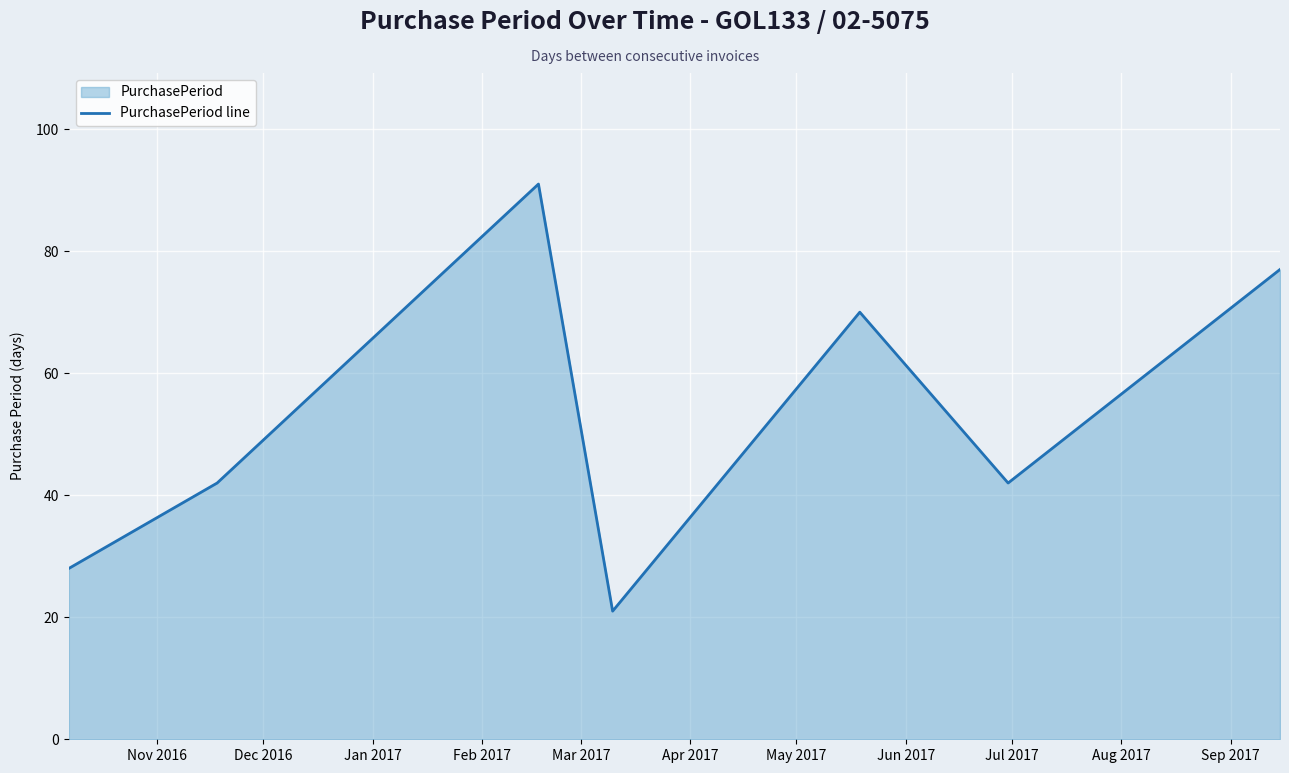

What is the average value?

53